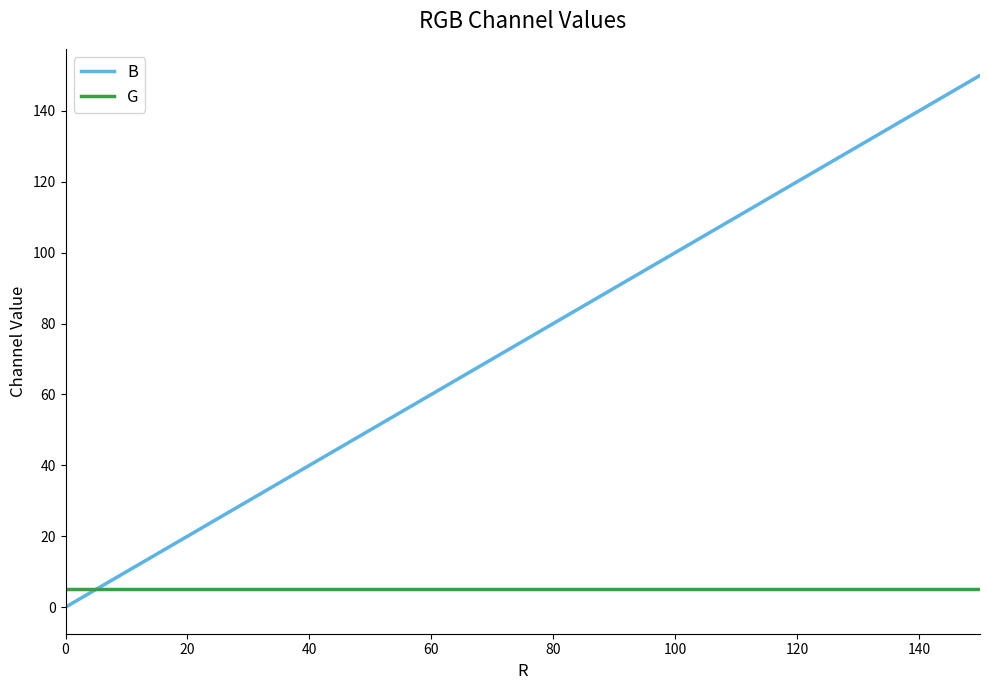

True or false: G and B cross at least once.

True